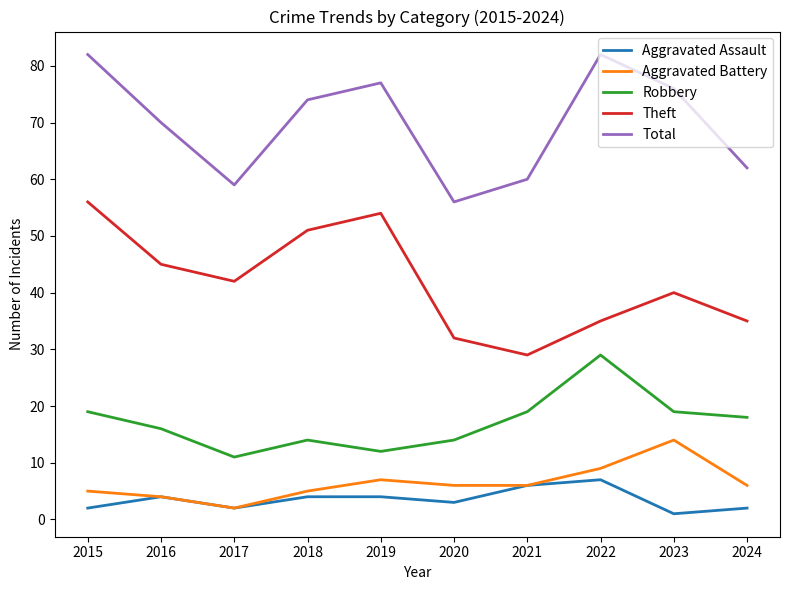

Between 2018 and 2020, which series saw the biggest shift?

Theft